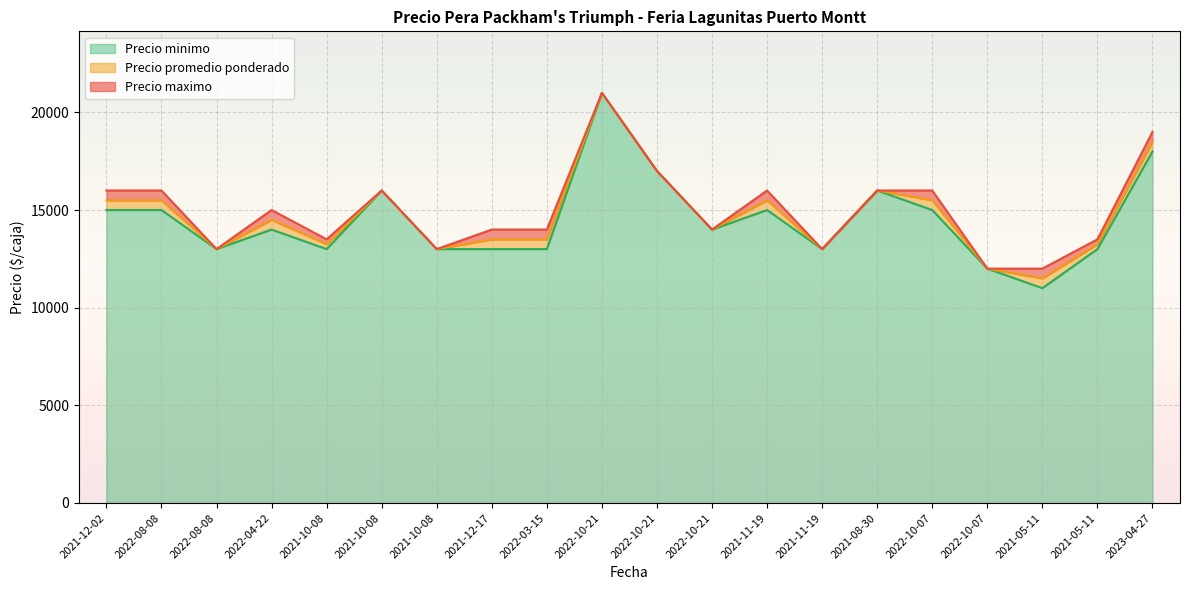

How many values in the Precio minimo series exceed 14000?

9